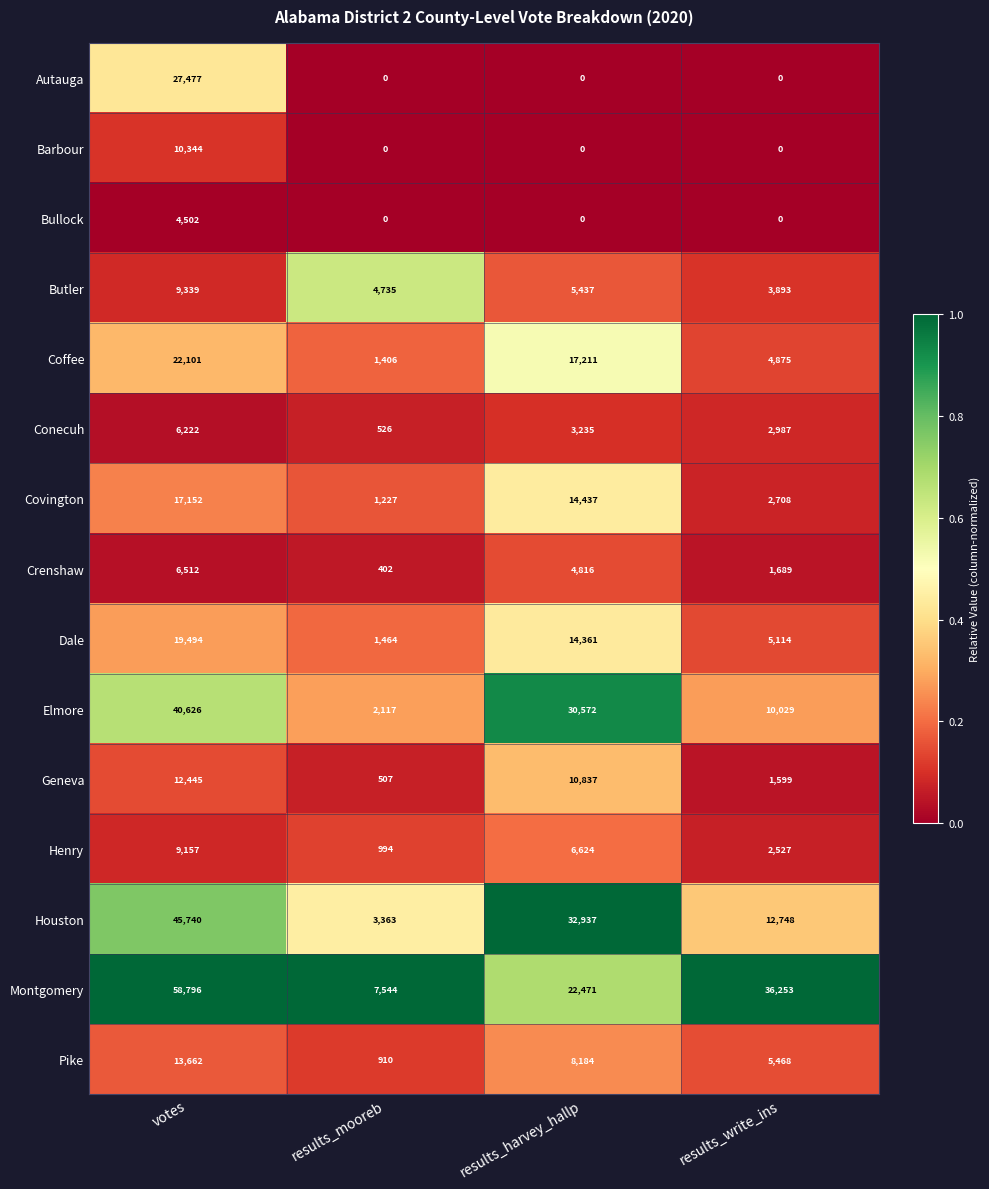

Which series has the largest total across all categories?

Montgomery